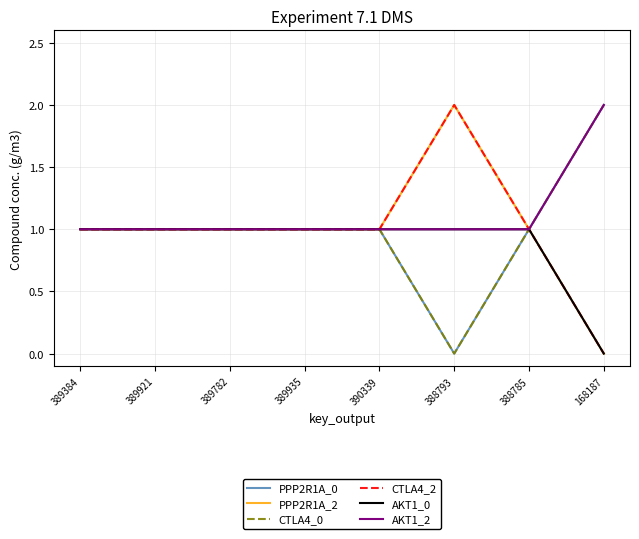

What position from the left is 389921?

2